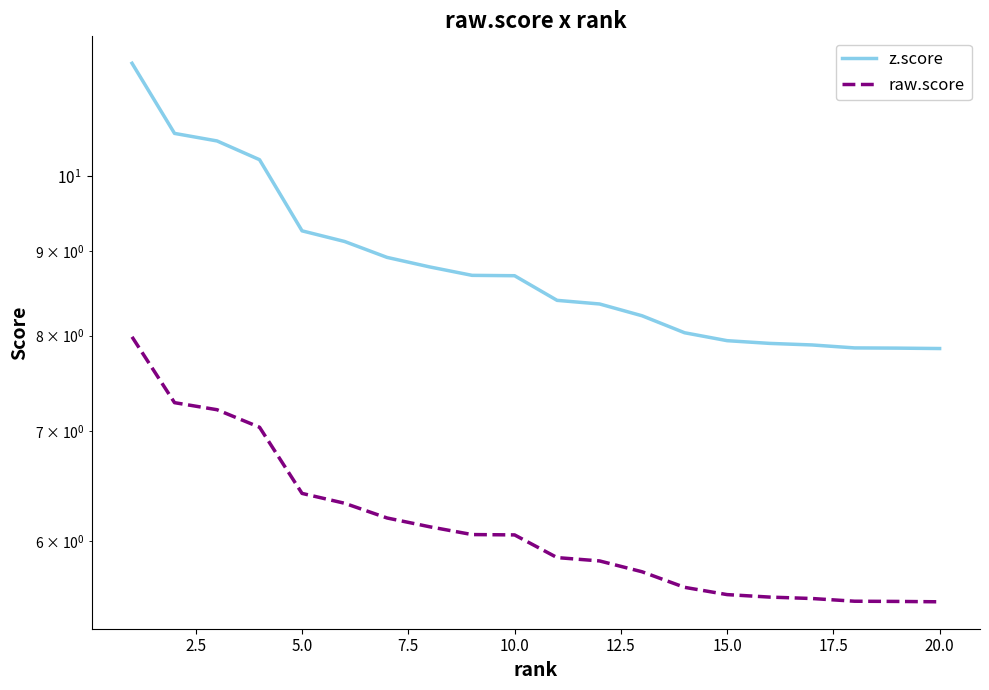

How many lines are shown in the chart?

2